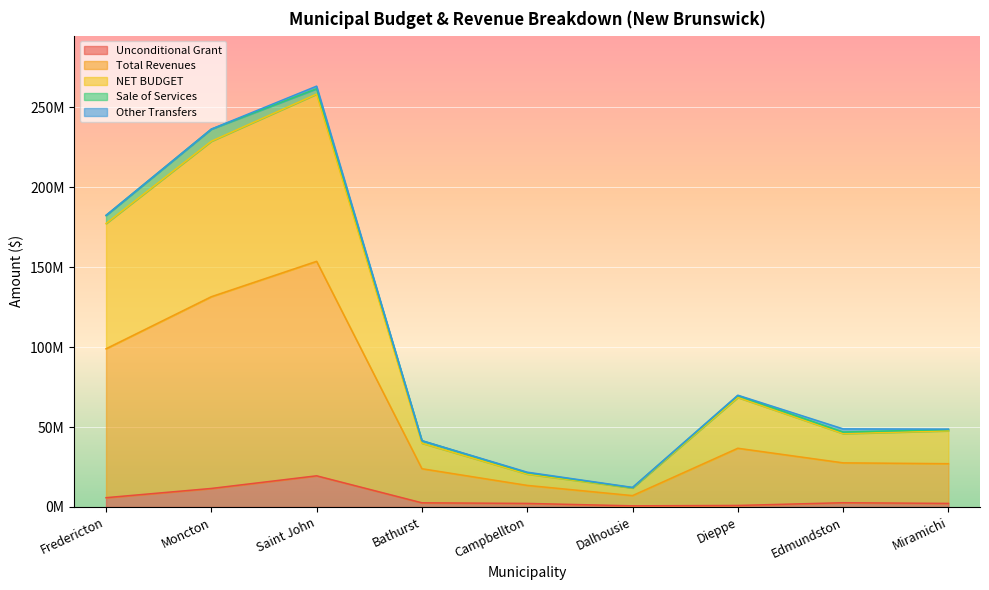

Is it true that NET BUDGET equals 12051513 at Dalhousie?

True